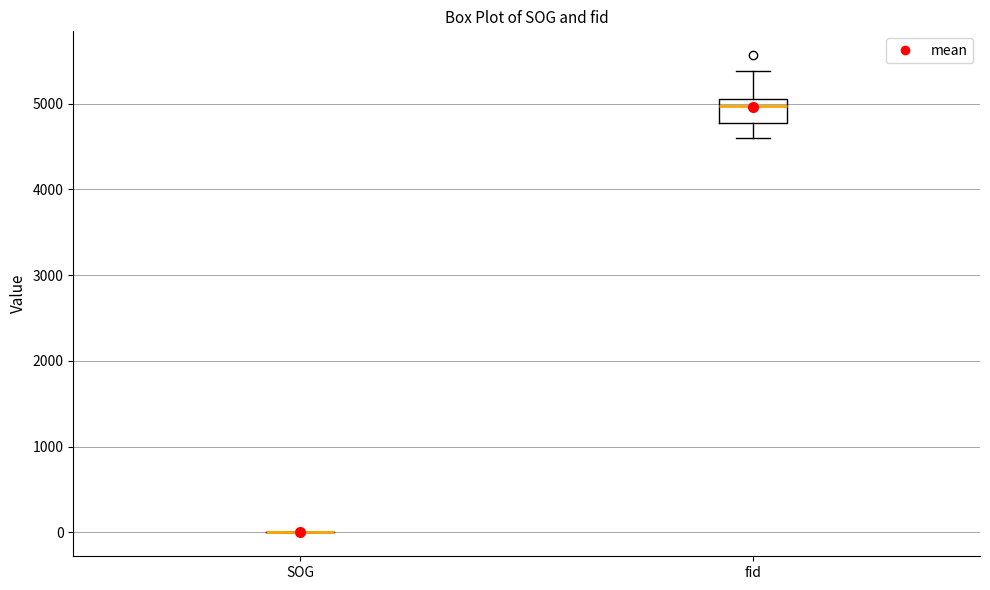

Reading left to right, read every box against the y-axis: the position of its median line, the range the box covers, and the ends of its whiskers. The values are not printed on the chart, so give them approximately, as read against the axis.

SOG: box collapsed to a line at 0, whiskers 0 to 0
fid: median 5000, box 4800 to 5100, whiskers 4600 to 5400